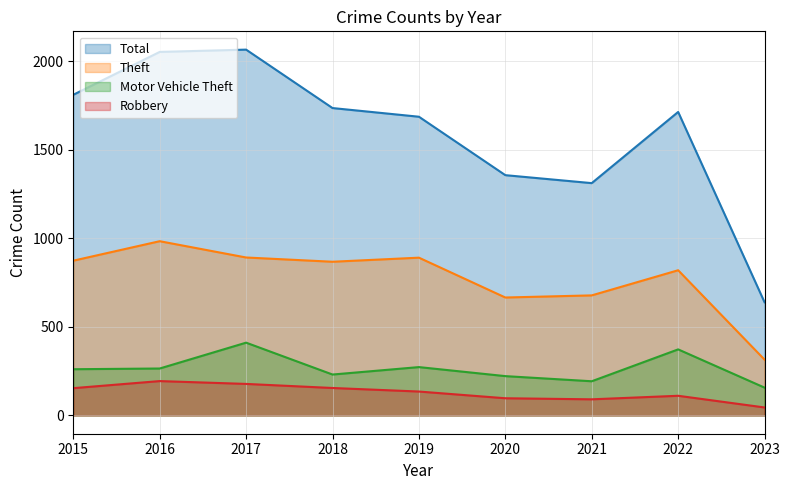

Which series has the largest total across all categories?

Total